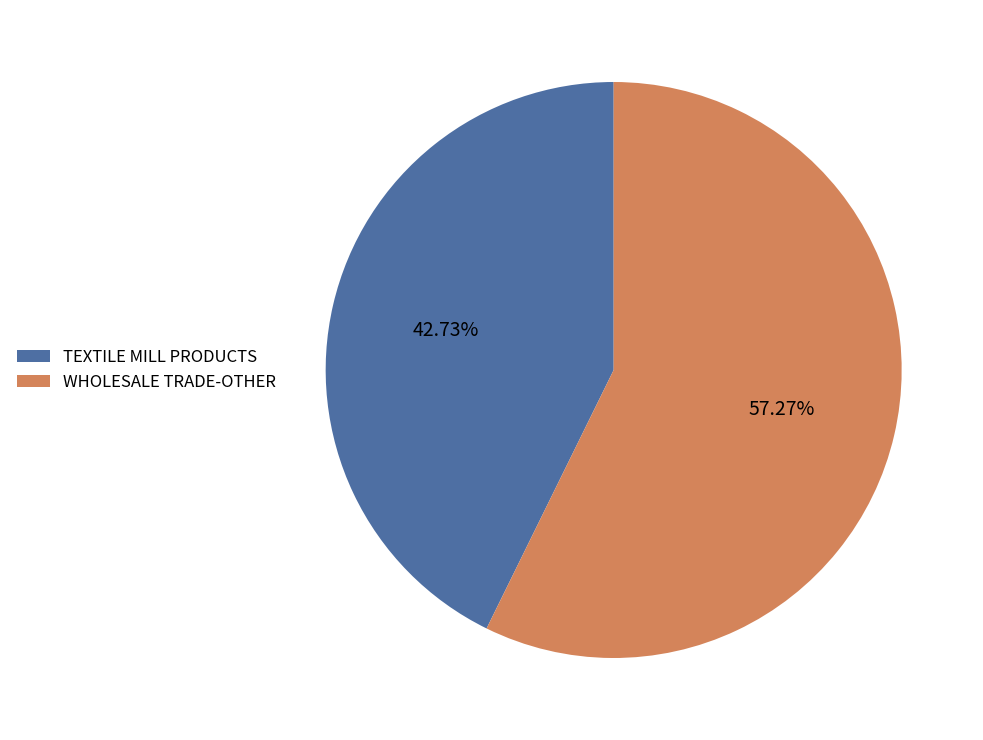

What percentage is NOT represented by WHOLESALE TRADE-OTHER?

42.7%